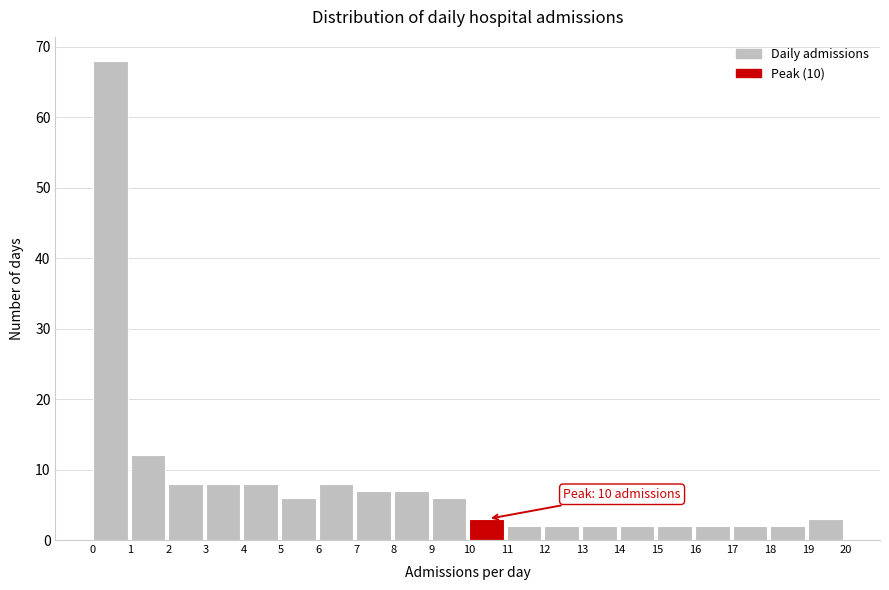

Which range on the x-axis has the tallest bar?

0 to 1